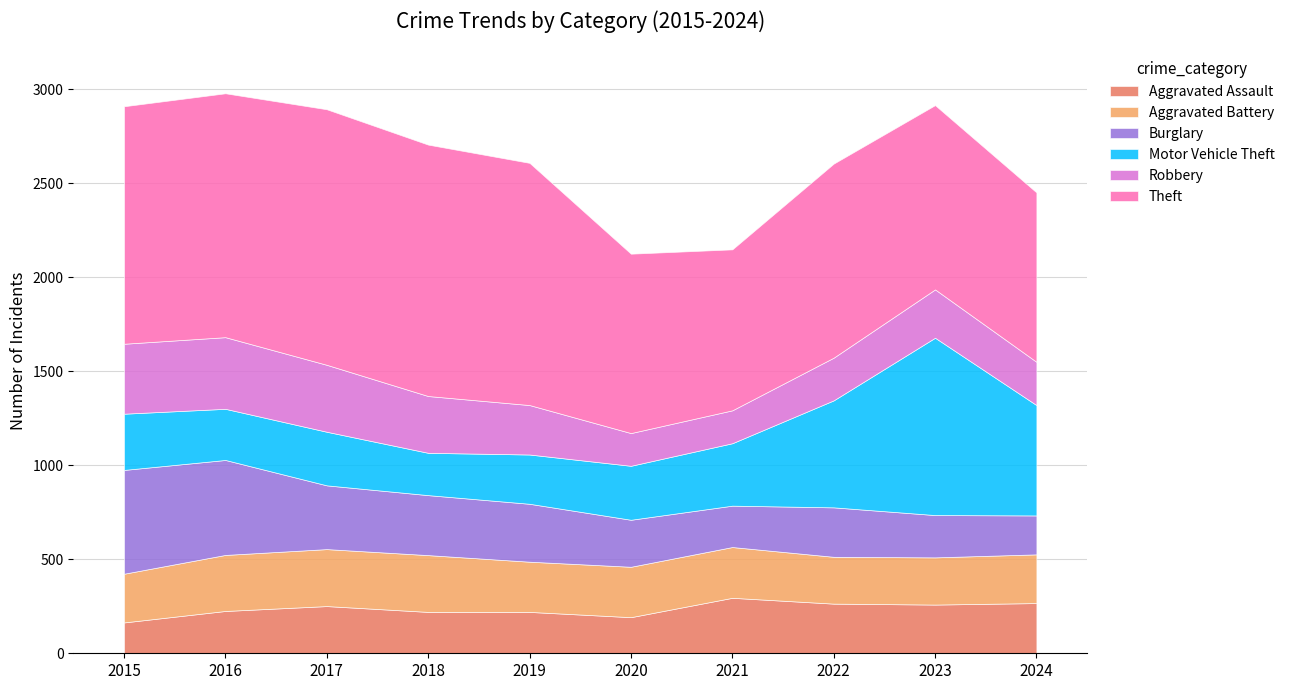

At how many categories does at least one series exceed 1204?

5